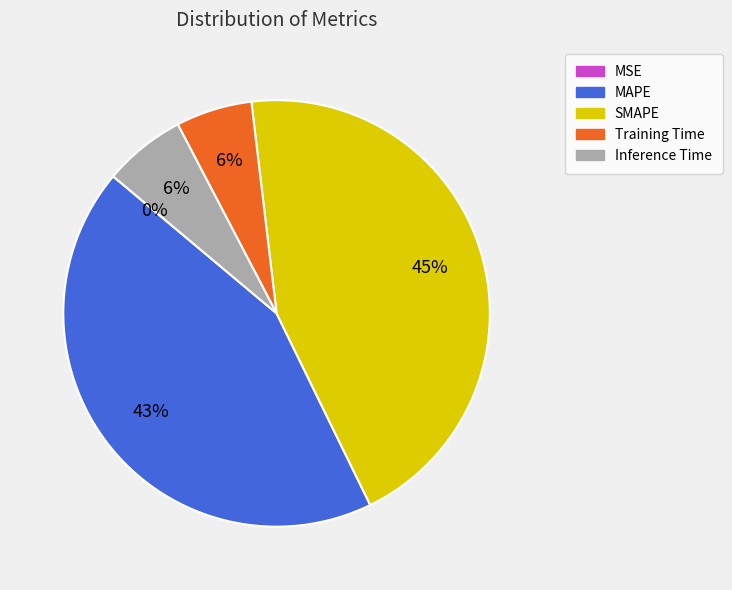

Is there a majority slice in this chart?

No